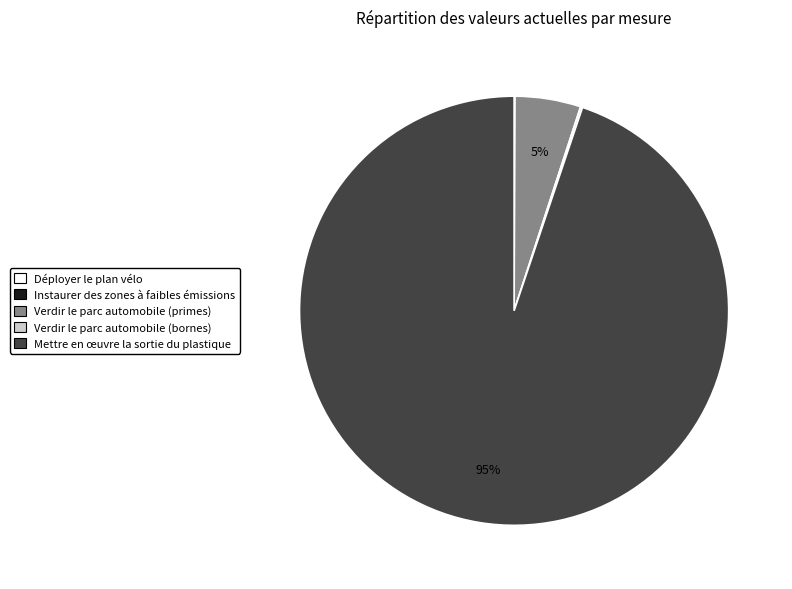

Is there any slice that represents more than half of the pie?

Yes